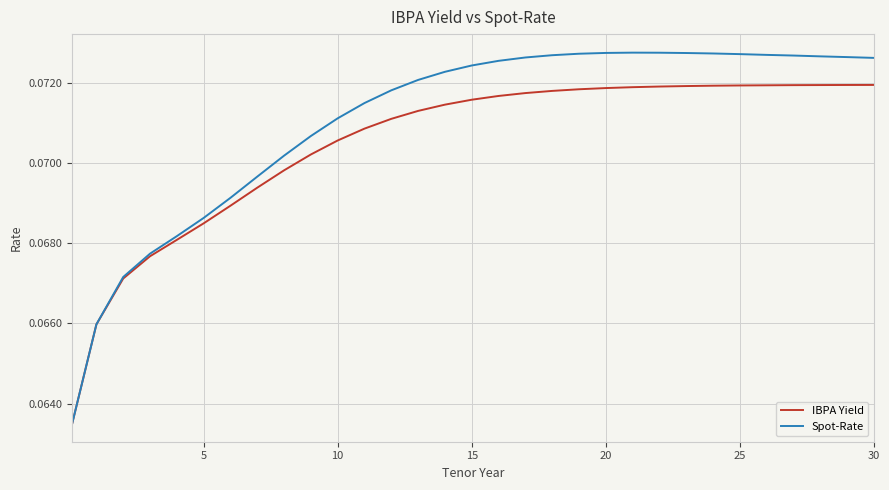

Which series has the largest total across all categories?

Spot-Rate